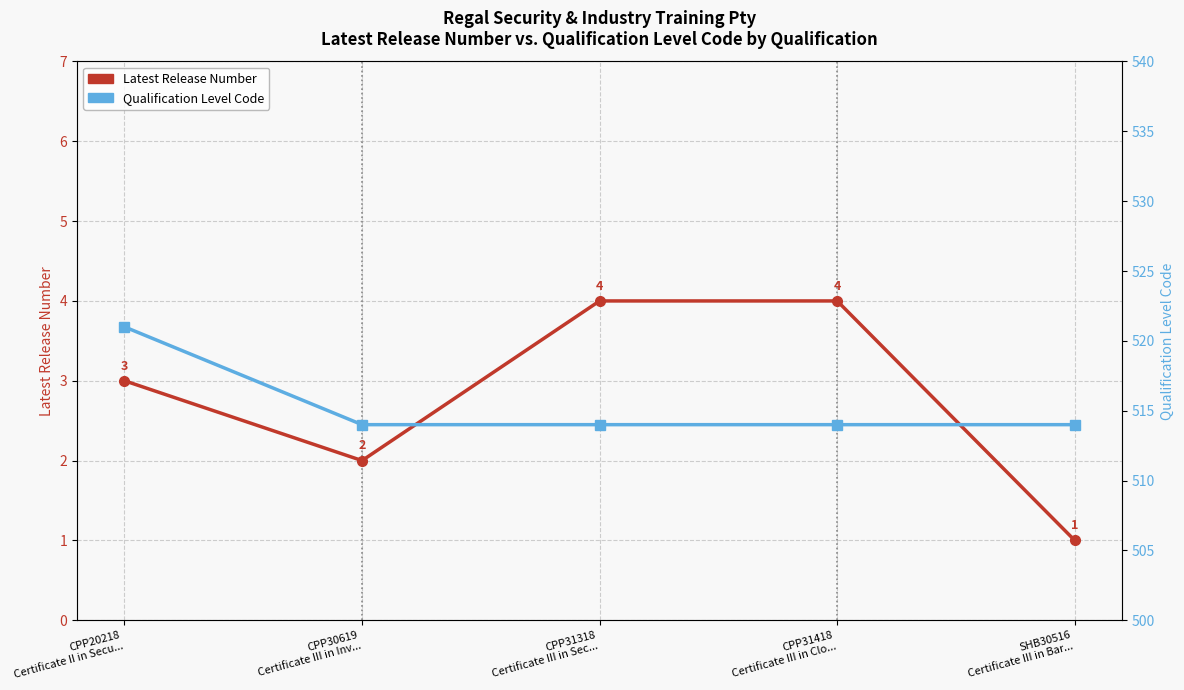

What is the approximate value of Latest Release Number at CPP31318
Certificate III in Sec...?

4